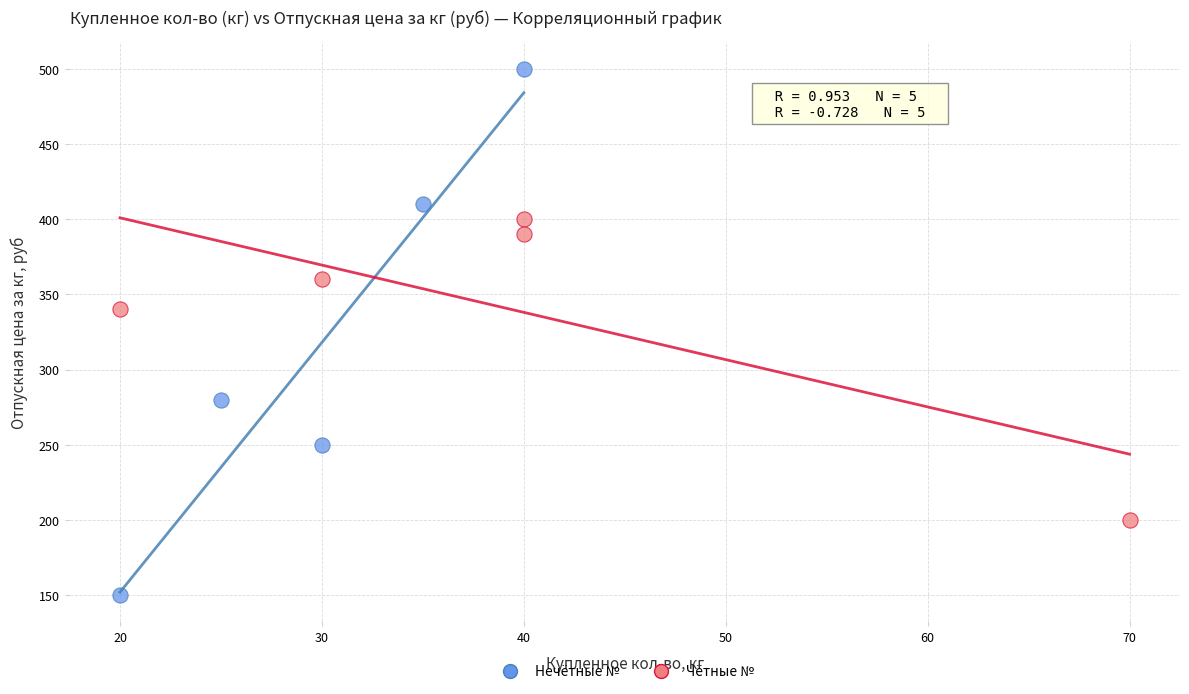

Which series reaches the minimum Y coordinate?

Нечётные №